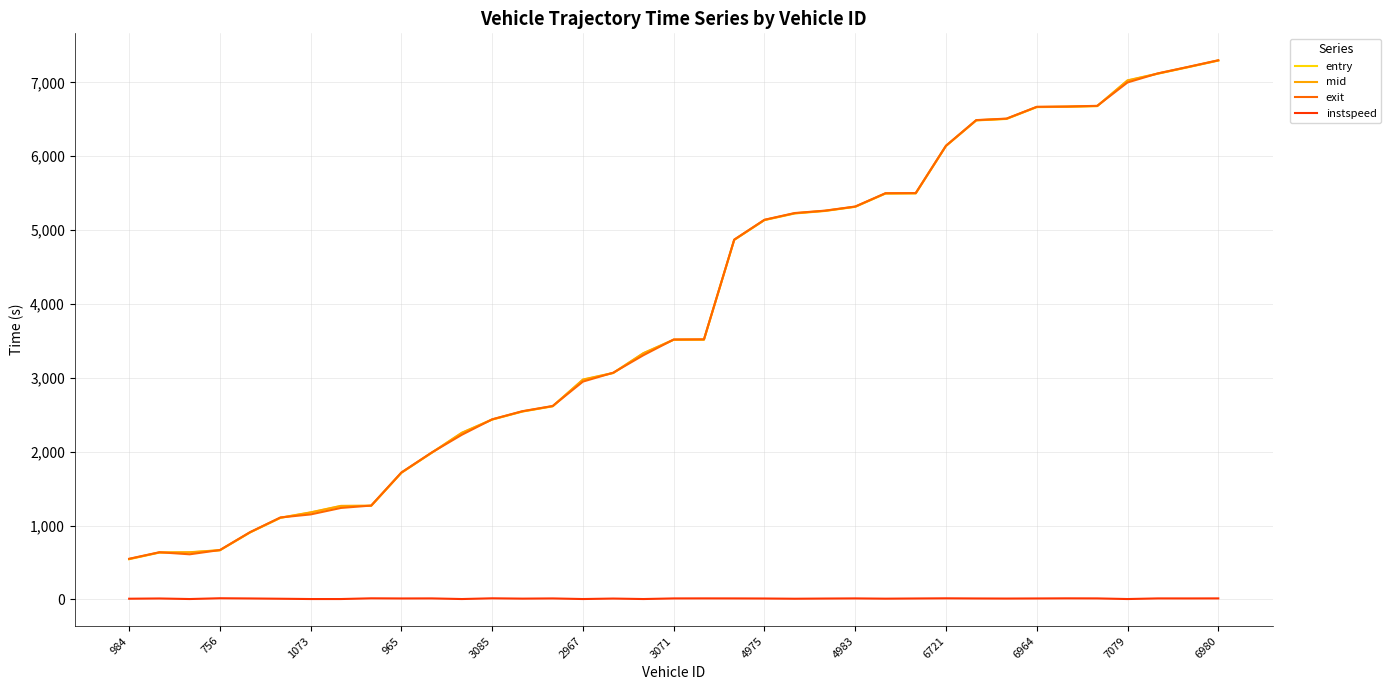

True or false: entry and instspeed intersect in this chart.

False